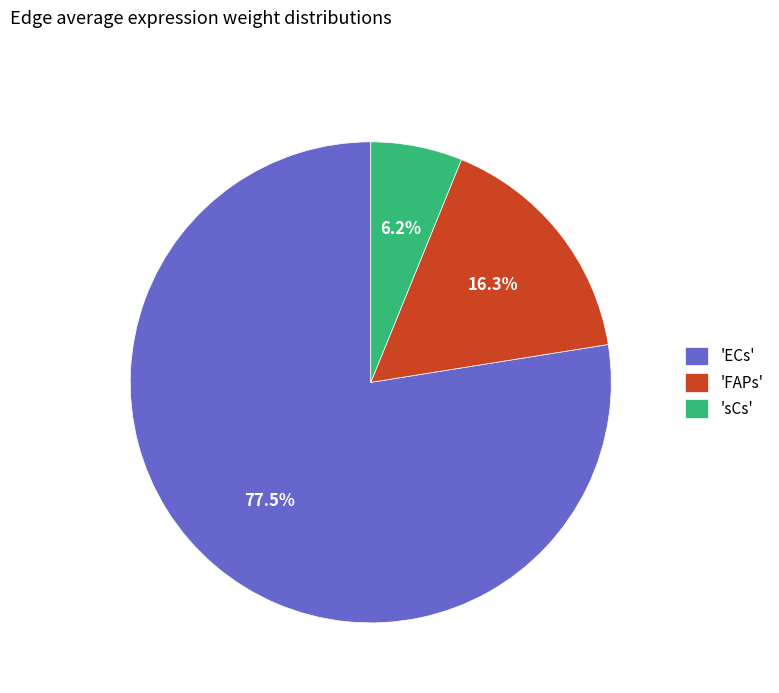

Rank the categories by value from highest to lowest.

'ECs', 'FAPs', 'sCs'